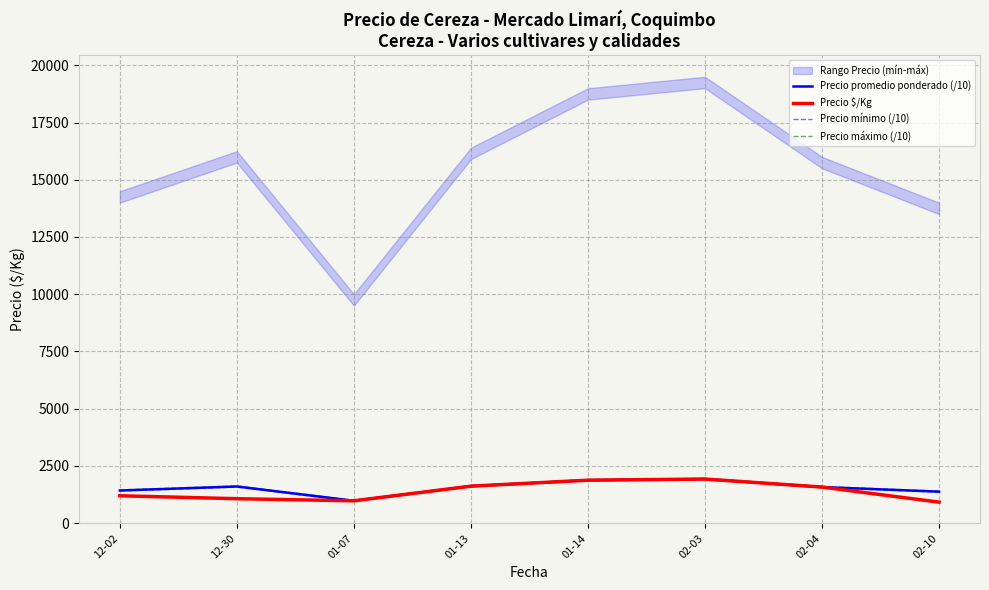

What is the value of the Precio mínimo (/10) point at the 6th from the left?

1900.0